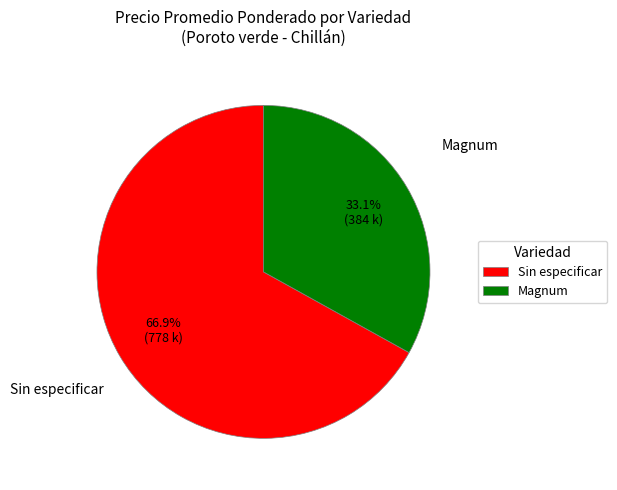

Which slice represents more than half of the pie?

Sin especificar